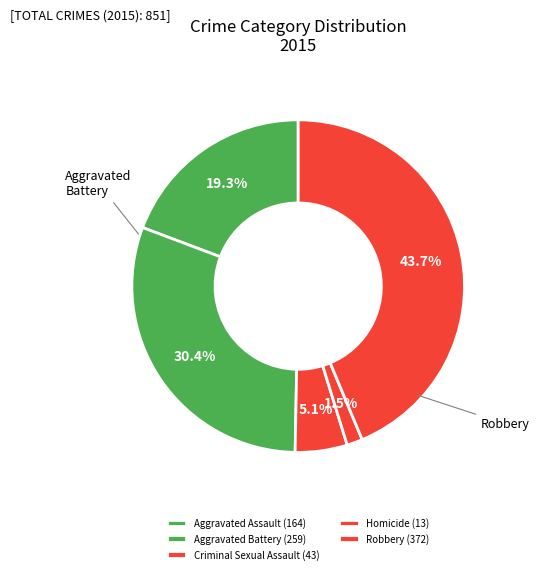

What is the change in value from Aggravated Assault to Robbery?

+208